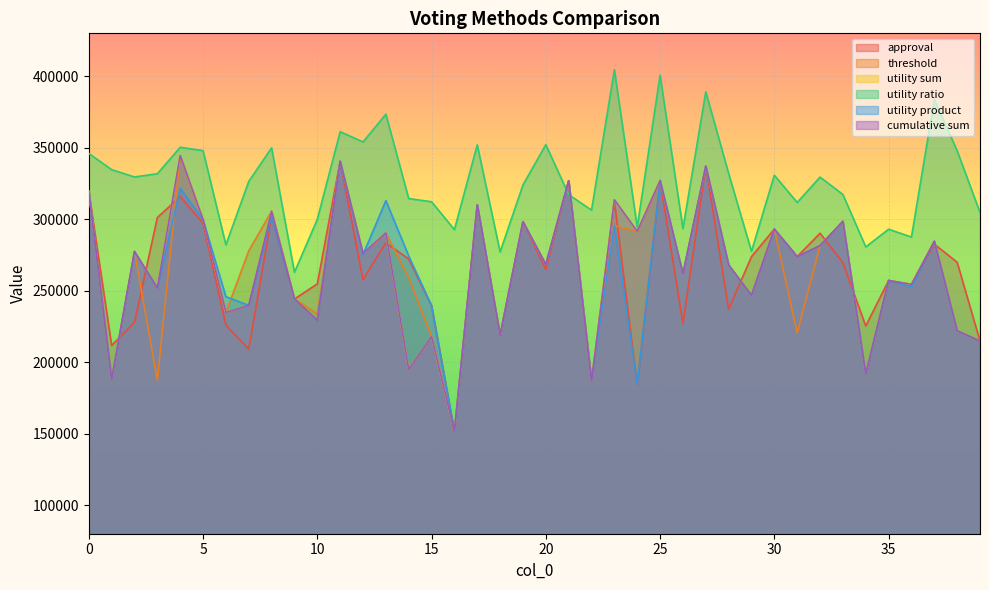

Reading right to left, list all the values displayed in this chart.

approval: 214773	269887	282552	254143	257112	225301	269587	290186	273814	293076	273813	237037	337073	227062	326969	184269	312761	186936	326885	264875	298203	218765	309989	151466	239468	272158	283483	257661	340512	254735	244202	302153	209133	225865	297119	315780	301135	227897	211666	319471
threshold: 214773	221951	284540	254435	257112	191703	298493	281519	220355	293076	246699	267983	337073	261758	326969	291510	295440	186936	326885	268321	298203	218765	309989	151466	217847	259086	290401	276052	340512	233722	244202	305582	277875	234760	299657	344477	187338	277406	187828	319471
utility sum: 214773	221951	284540	254435	257112	191703	298493	281519	273814	293076	246699	267983	337073	261758	326969	291510	313613	186936	326885	268321	298203	218765	309989	151466	217847	194881	290401	276052	340512	229283	244202	305582	239705	234760	299657	344477	251816	277406	187828	319471
utility ratio: 304713	347890	383728	287507	292980	280614	317282	329439	311701	330737	277530	331946	389098	293416	400672	294464	404508	306364	317184	352132	323962	277067	351999	292696	312194	314440	373427	354021	361186	299885	262851	349895	326432	282027	347953	350297	331795	329534	334660	346010
utility product: 214773	221951	284540	252613	257112	191703	298493	281519	273814	293076	246699	267983	337073	261758	326969	184269	295440	186936	326885	268321	298203	218765	309989	151466	239468	274281	312994	275218	340512	229283	244202	302153	239705	245796	299657	321589	251816	277406	187828	319471
cumulative sum: 214773	221951	284540	254435	257112	191703	298493	281519	273814	293076	246699	267983	337073	261758	326969	291510	313613	186936	326885	268321	298203	218765	309989	151466	217847	194881	290401	276052	340512	229283	244202	305582	239705	234760	299657	344477	251816	277406	187828	319471